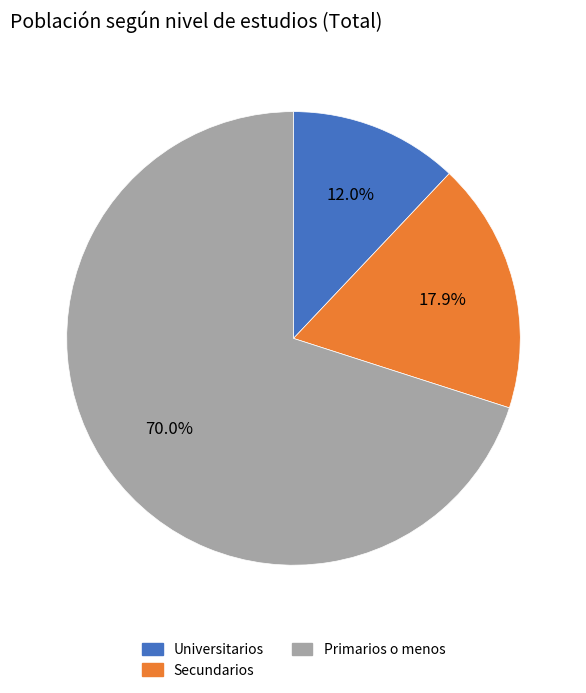

Rank the categories by value from highest to lowest.

Primarios o menos, Secundarios, Universitarios